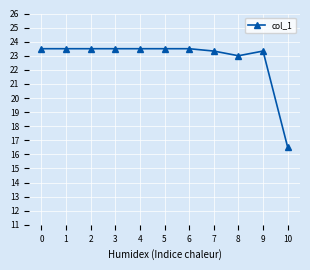

How many data points does each series have?

11